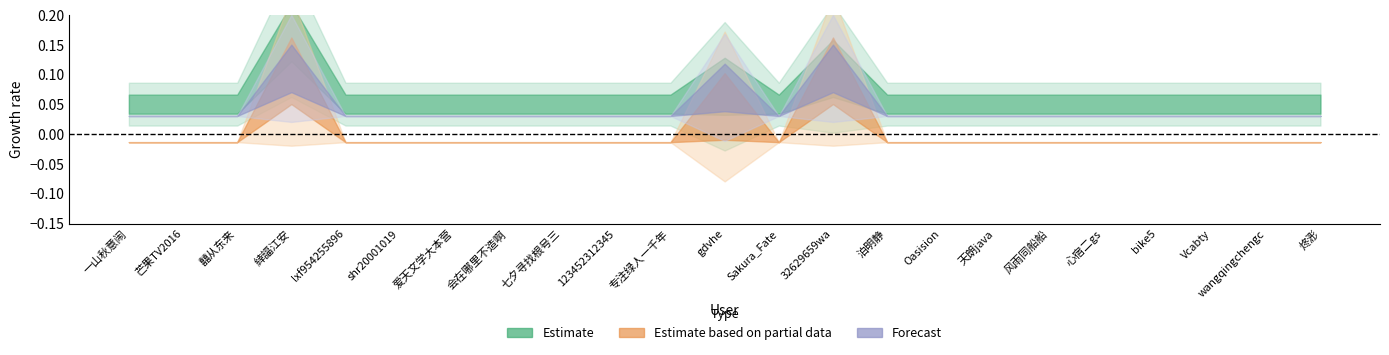

Which category has the highest value in the Forecast series?

緈諨江安